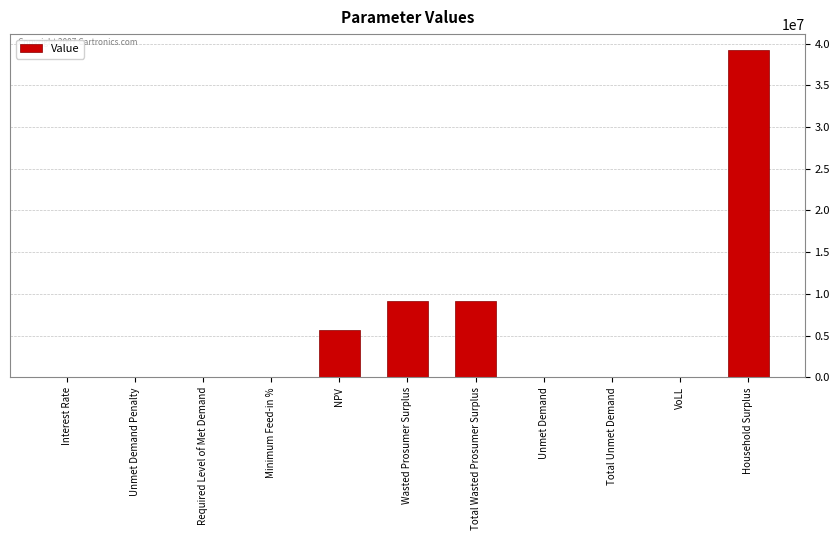

What is the greatest value displayed?

39174888.0